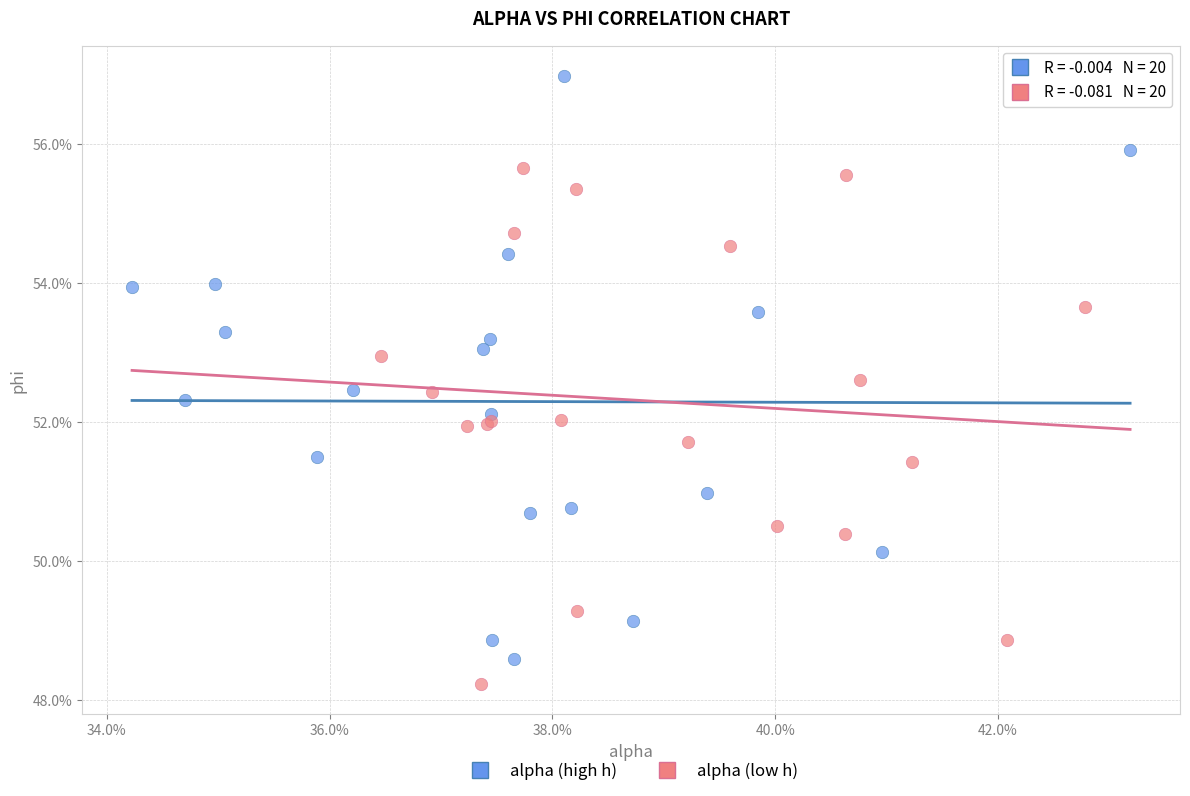

What are all the series names shown in the legend?

alpha (high h), alpha (low h)